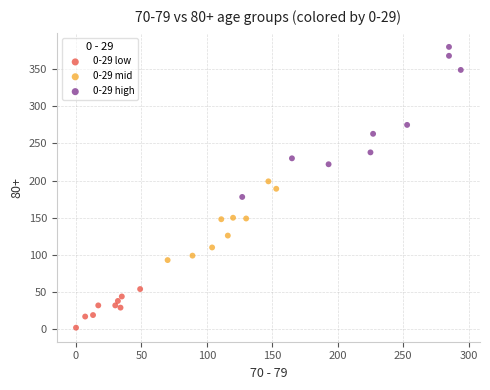

Which series reaches the minimum Y coordinate?

0-29 low